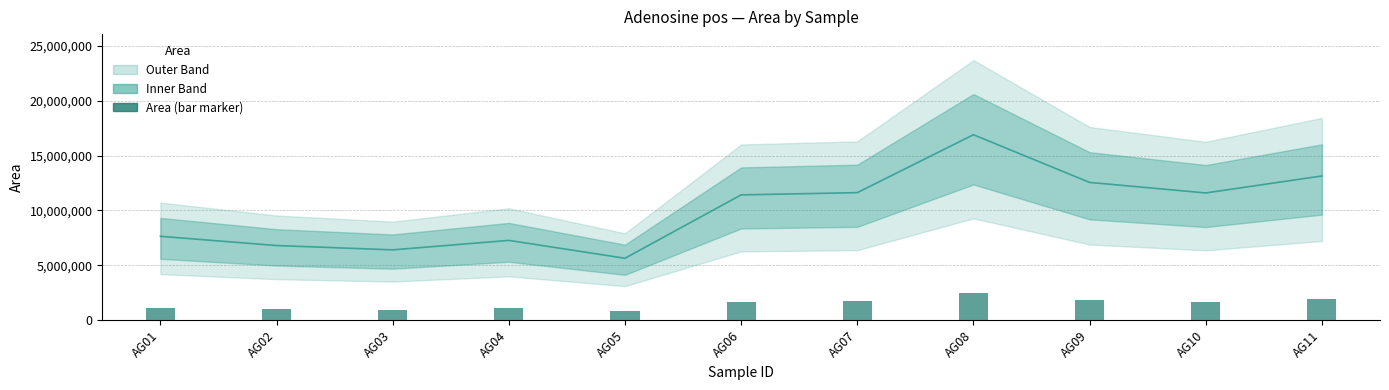

Is it true that Area equals 3690300.7 at AG08?

False